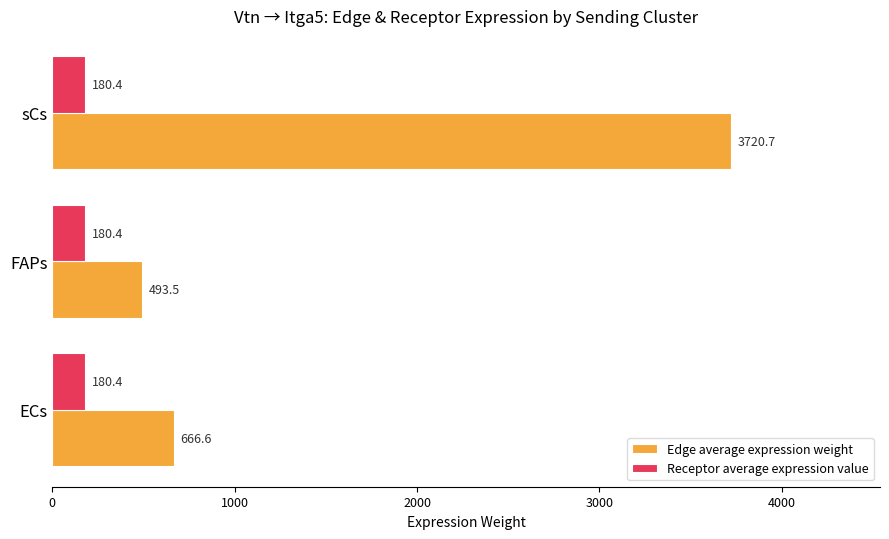

Which series has the largest range (max minus min)?

Edge average expression weight